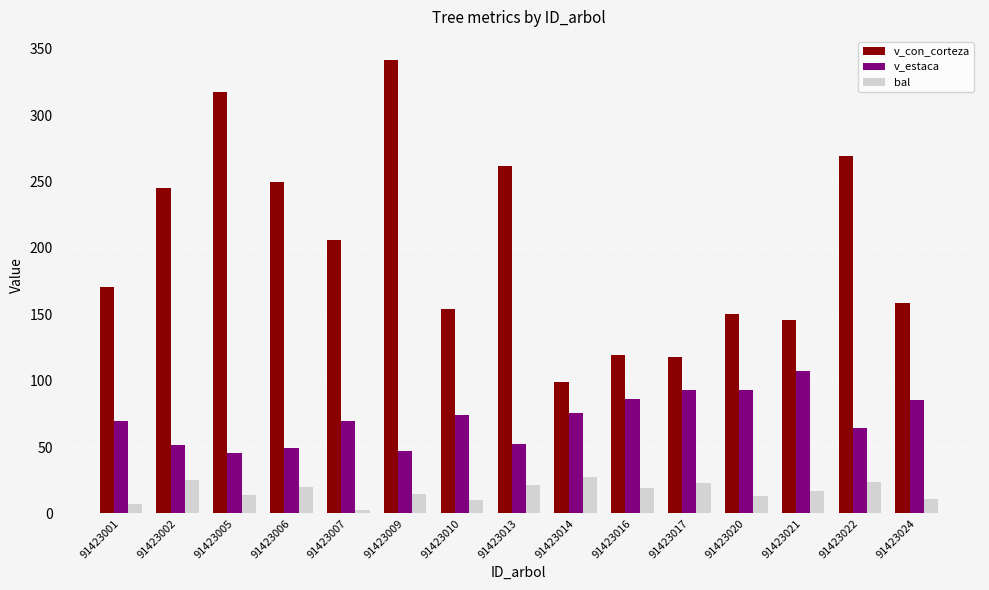

The v_estaca series shows 85.7 at 91423024. True or false?

True